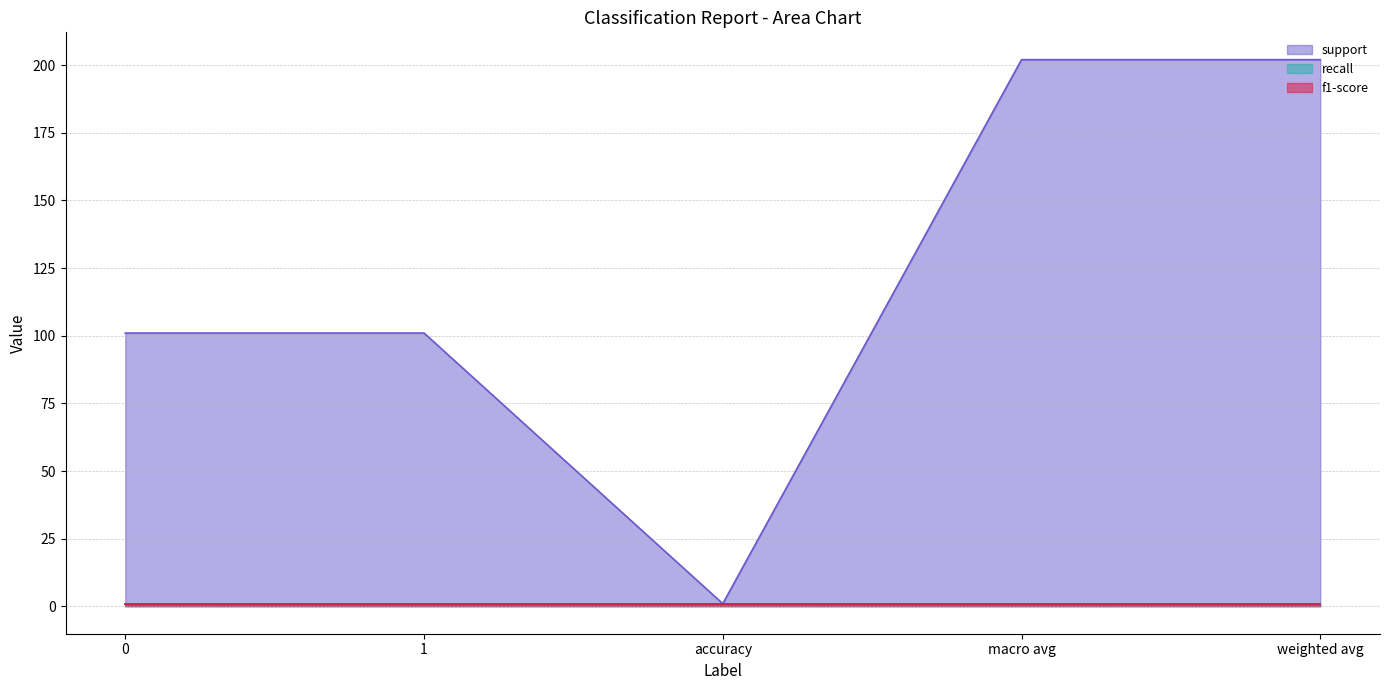

How many interior local valleys does the support series have?

1